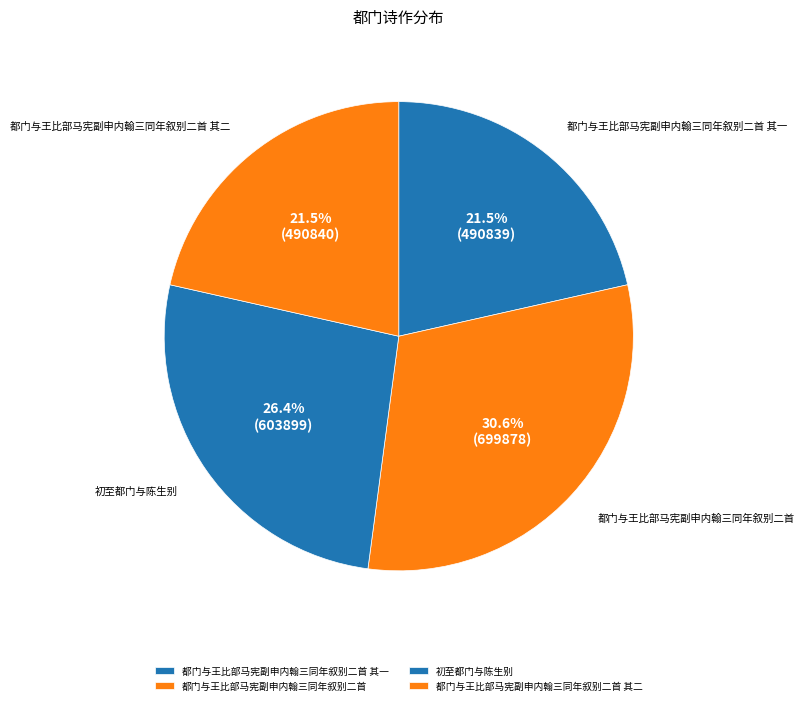

To the nearest percent, what is the difference between the 初至都门与陈生别 and 都门与王比部马宪副申内翰三同年叙别二首 slice percentages?

4%